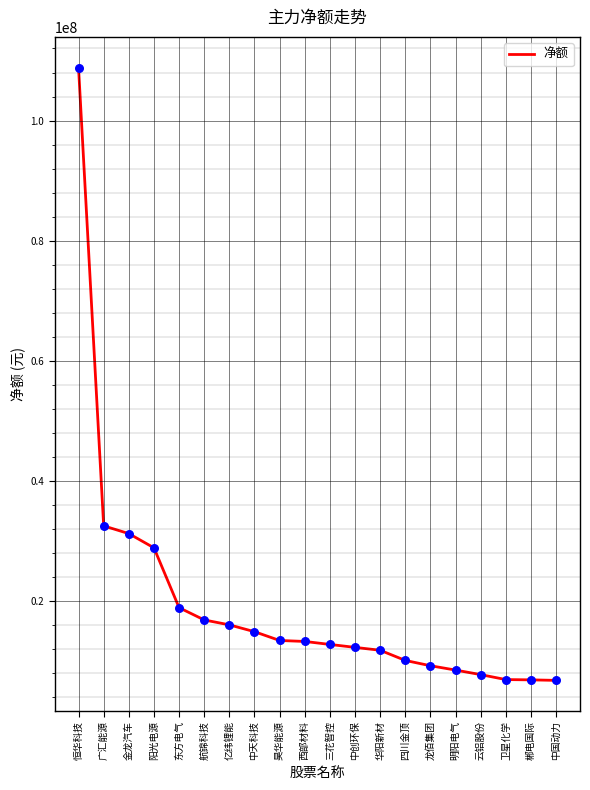

What is the ratio of the value at 昊华能源 to the value at 华阳新材?

1.1